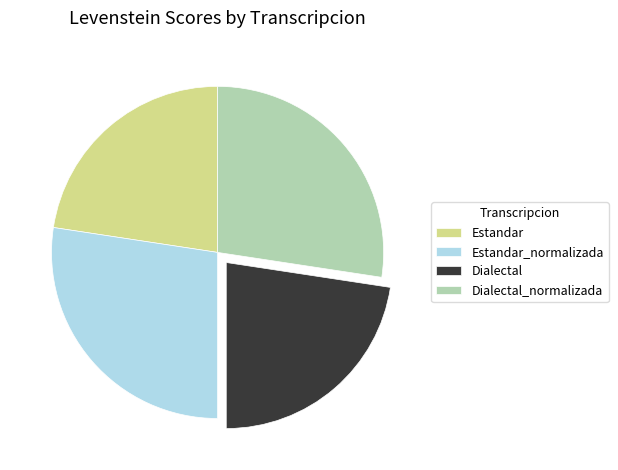

Does any single category account for the majority?

No